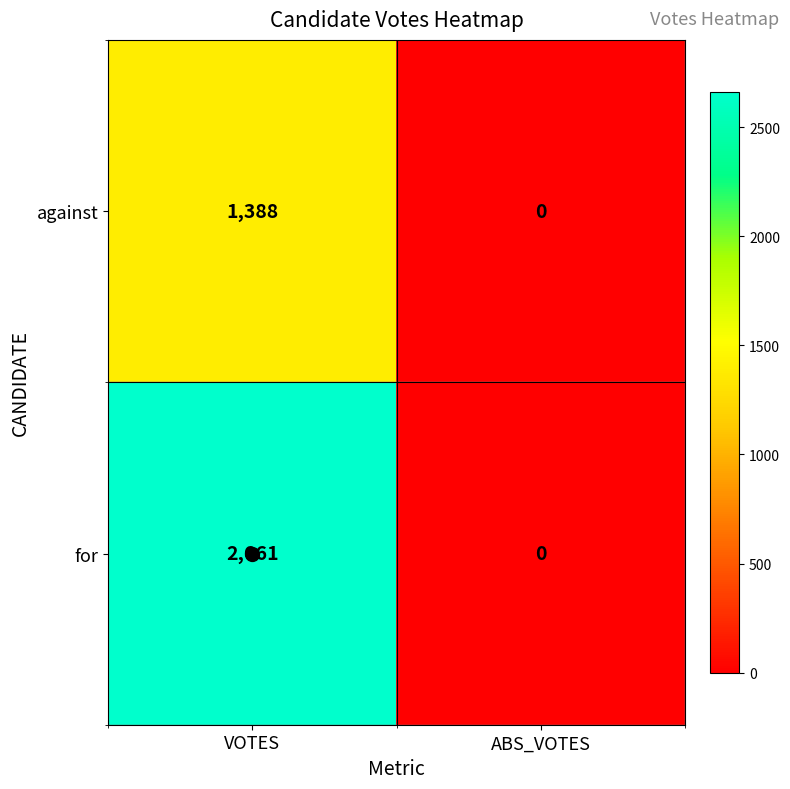

What is the approximate value of for at VOTES?

2661